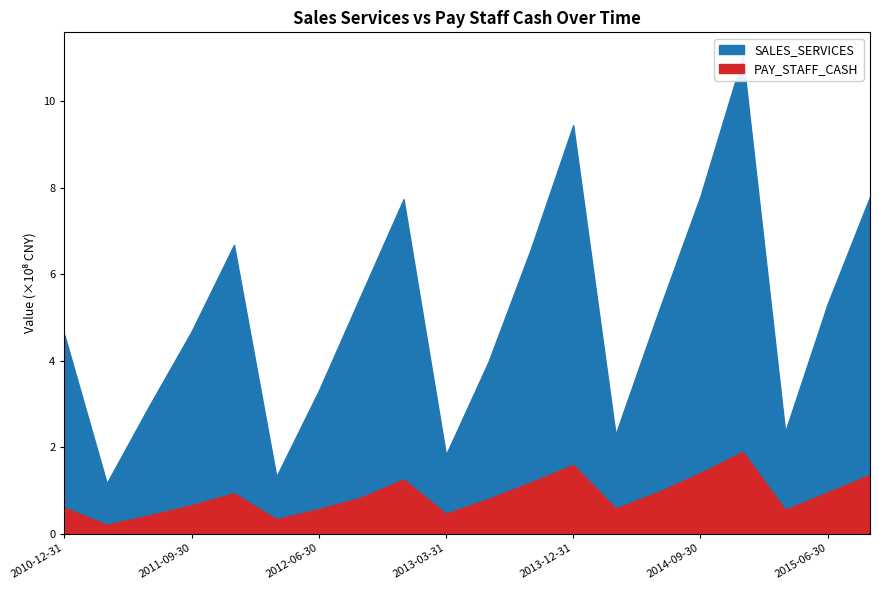

Which has a higher value, 2013-06-30 or 2014-09-30?

2014-09-30